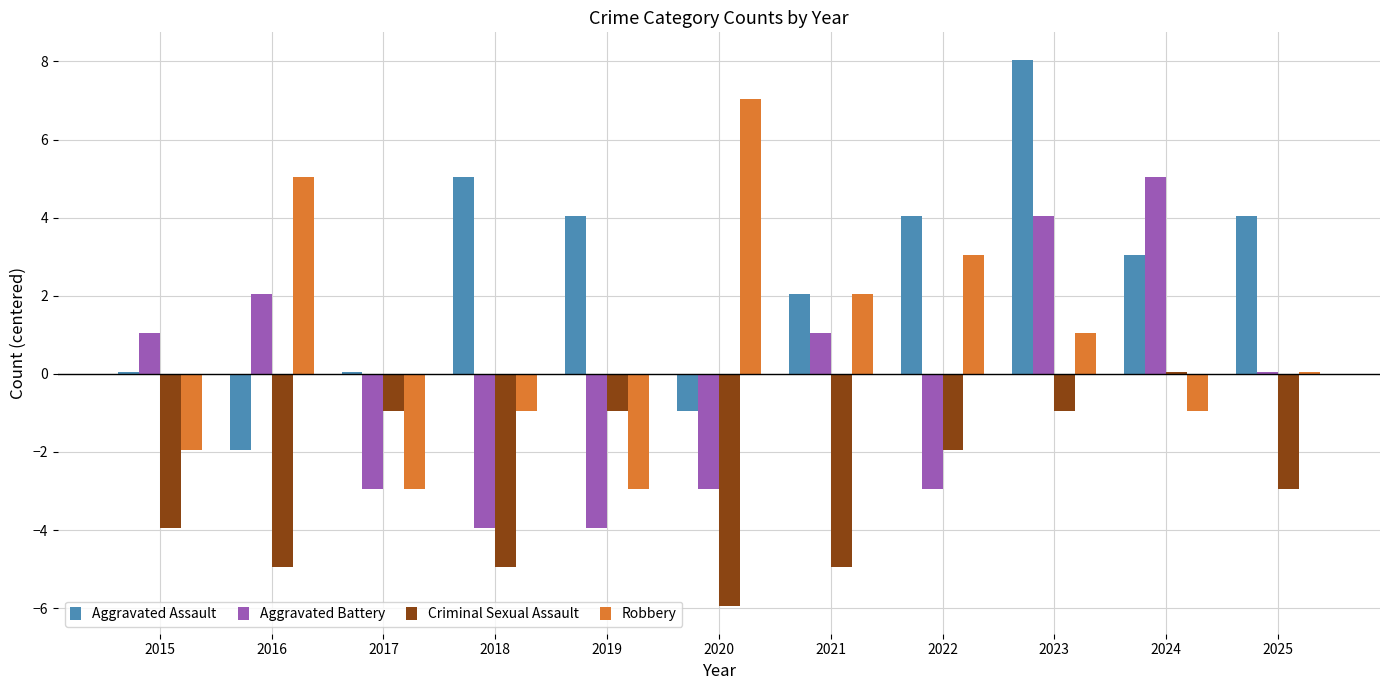

At which label does Aggravated Assault first exceed 3?

2018